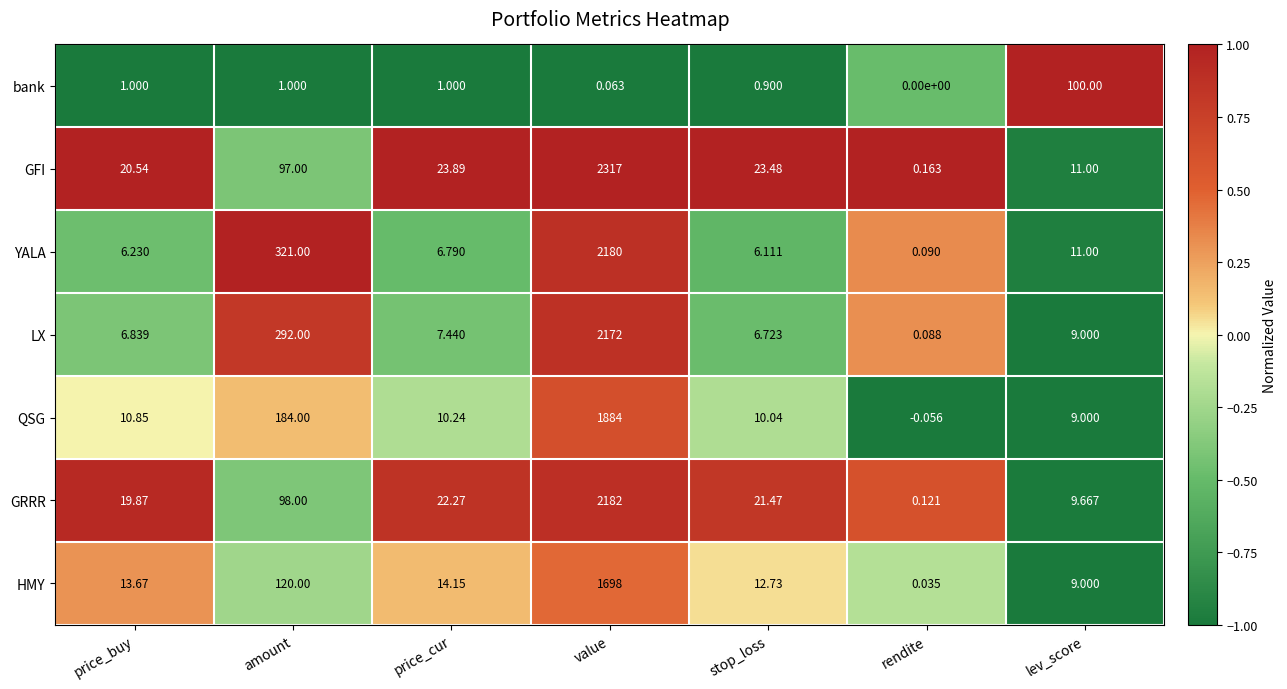

Is the value of LX at amount greater than the value of YALA at price_cur?

Yes